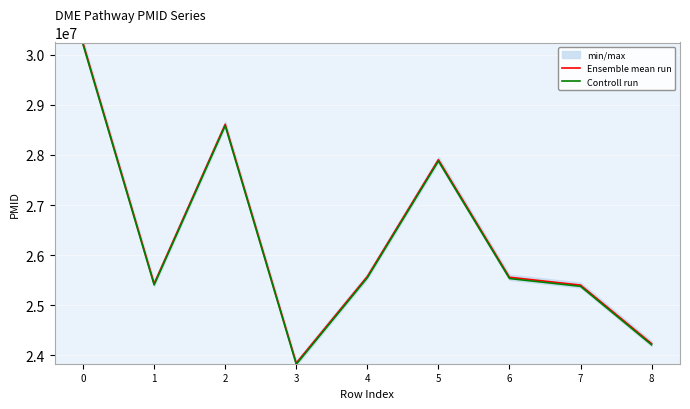

At 6, list the series in order from largest to smallest.

Ensemble mean run, Controll run